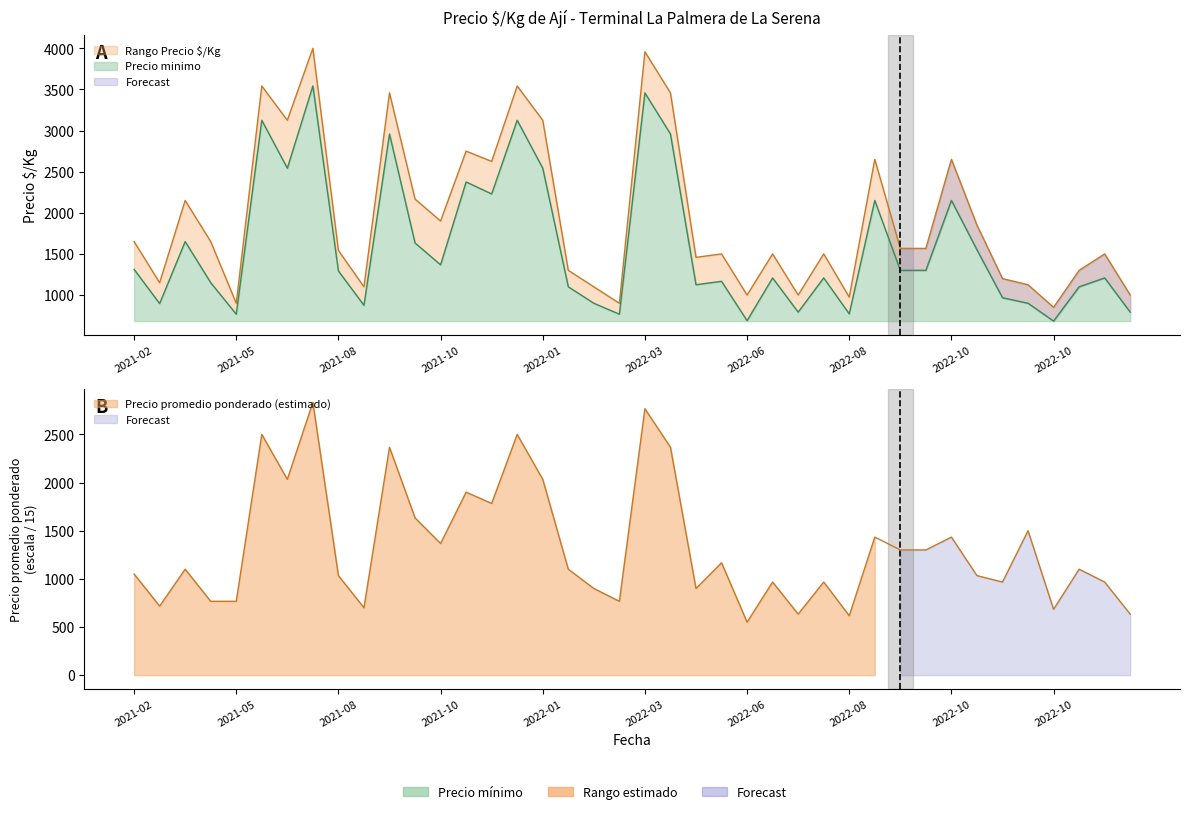

Between 2022-05 and 2022-06, which series saw the biggest shift?

Precio promedio ponderado